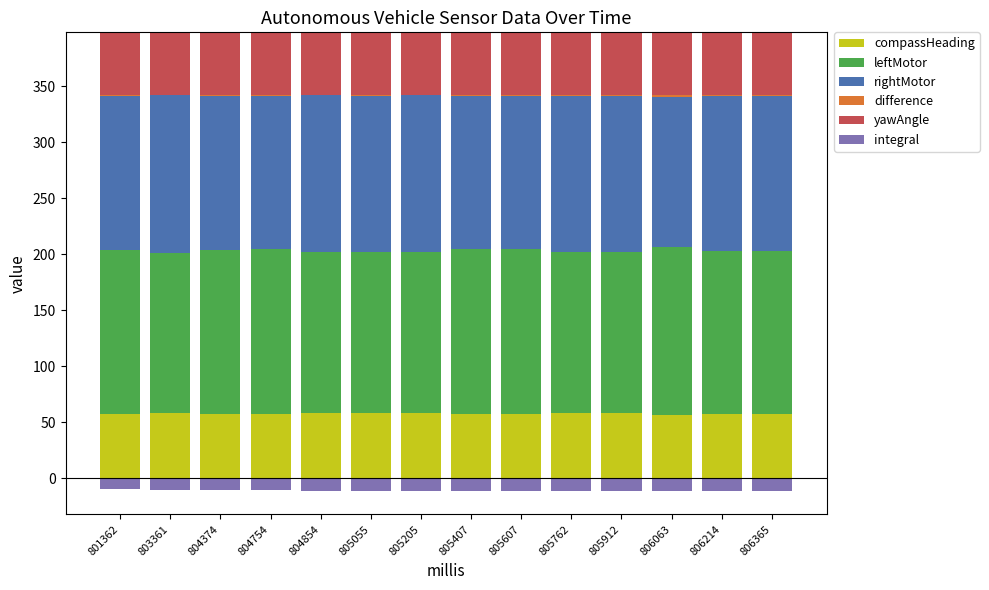

How many data points does each series have?

14